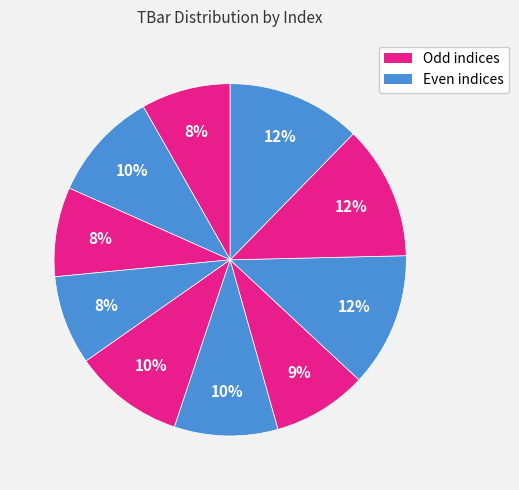

How many slices are in this pie chart?

10